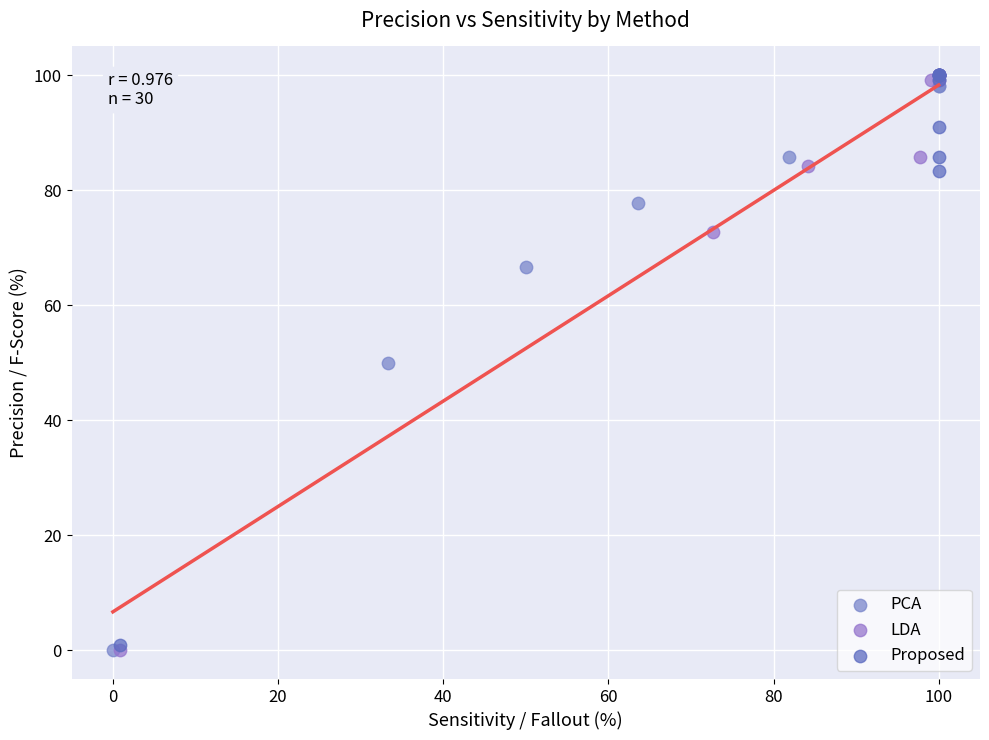

What are all the series names shown in the legend?

PCA, LDA, Proposed